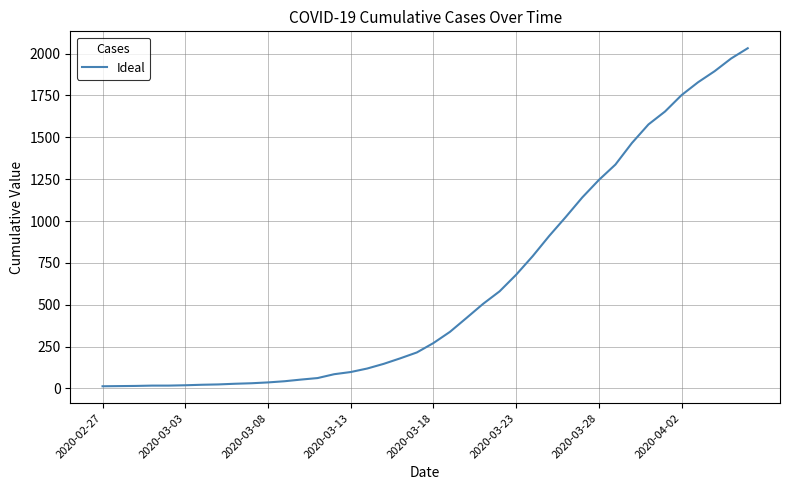

What is the maximum value shown in the chart?

2032